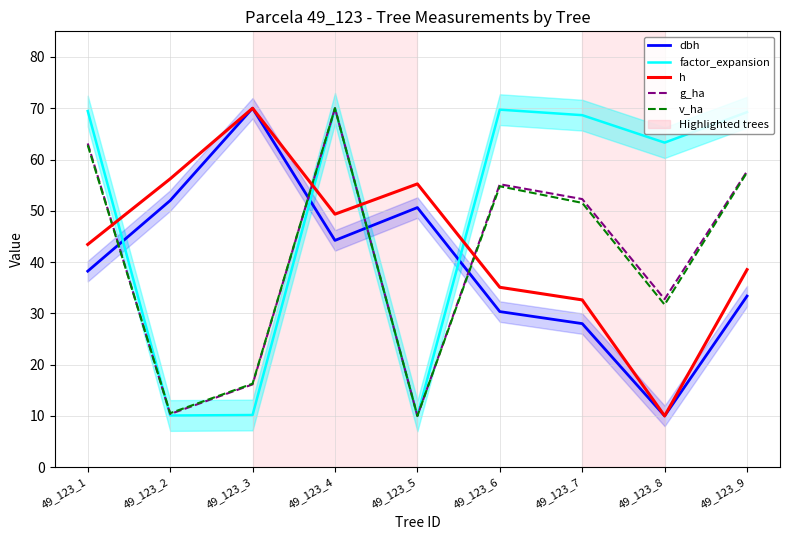

Between 49_123_3 and 49_123_6, which series saw the biggest shift?

factor_expansion